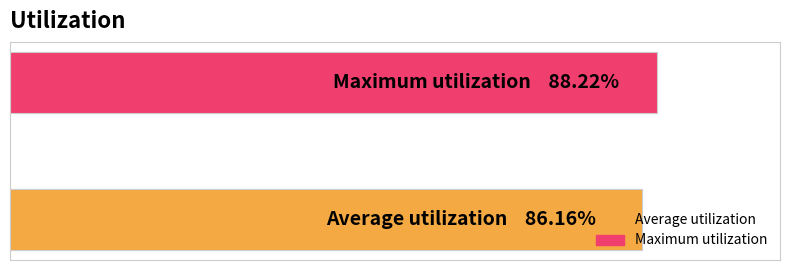

Are the bars horizontal?

Yes